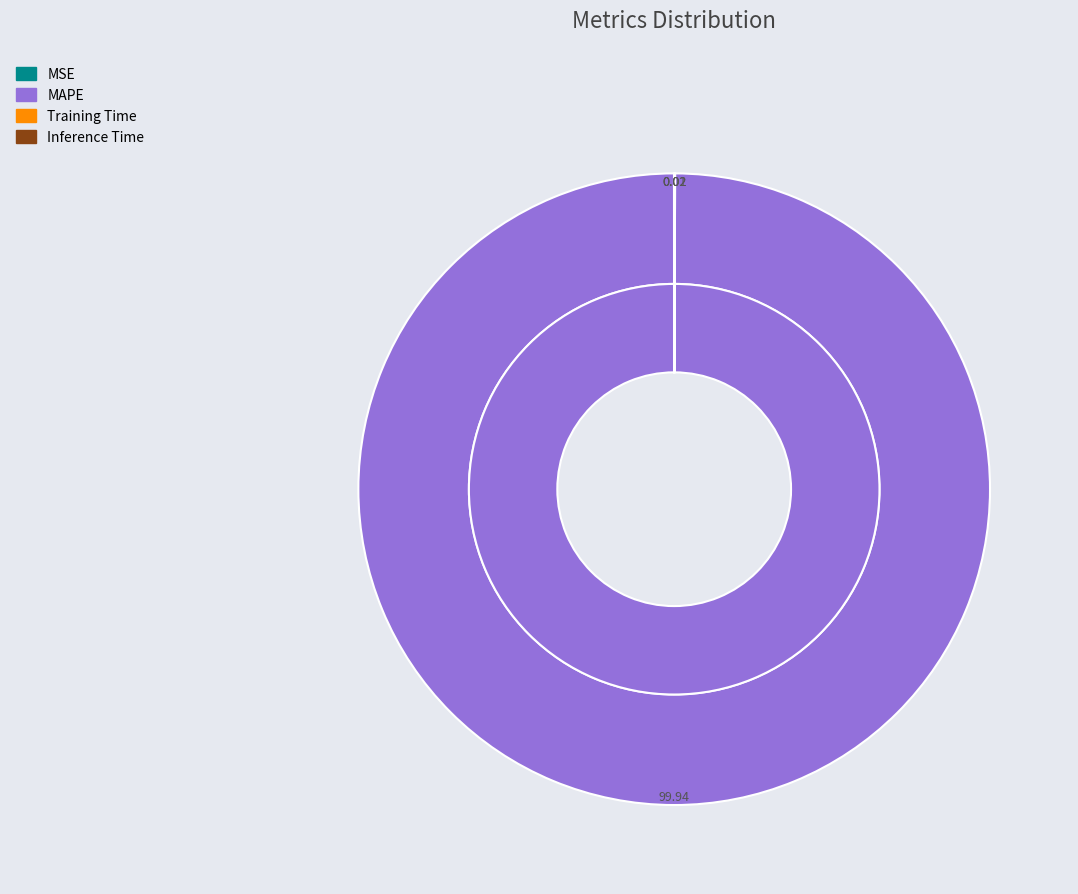

Which category accounts for the majority?

MAPE